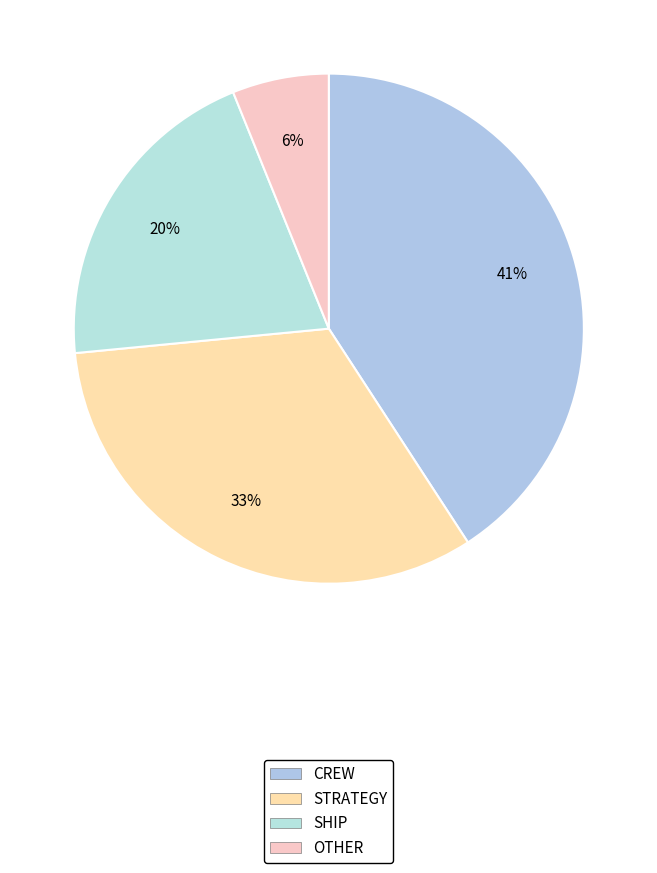

Count the number of slices in the pie.

4